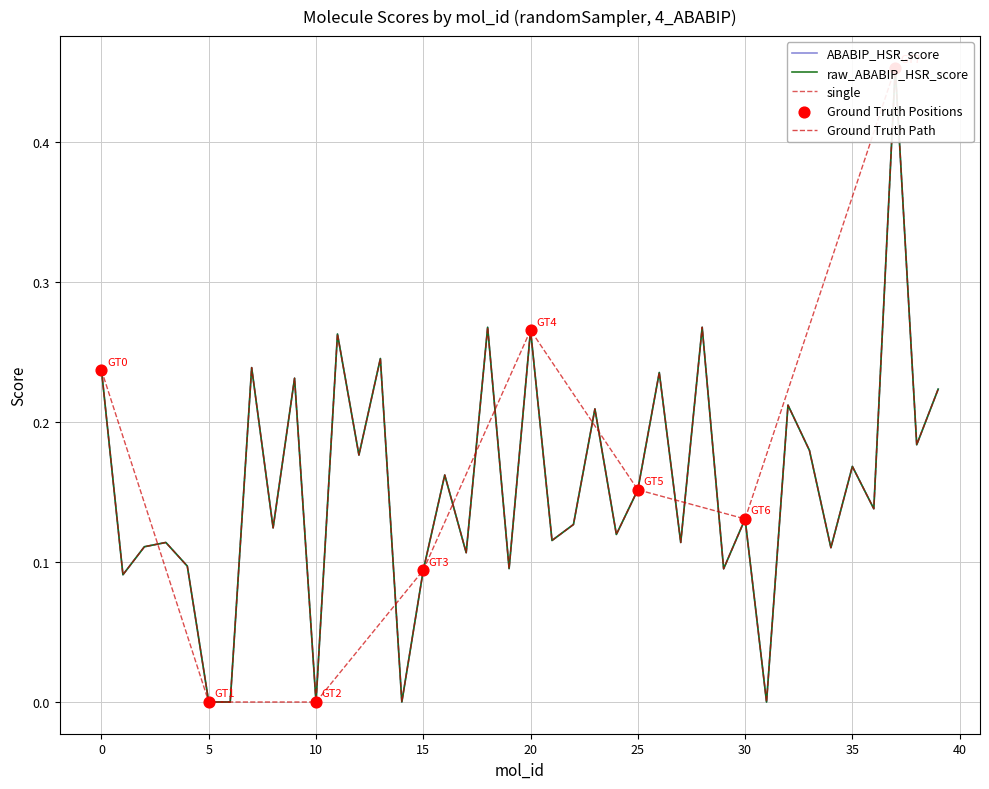

At which category is the sum across all series the highest?

37